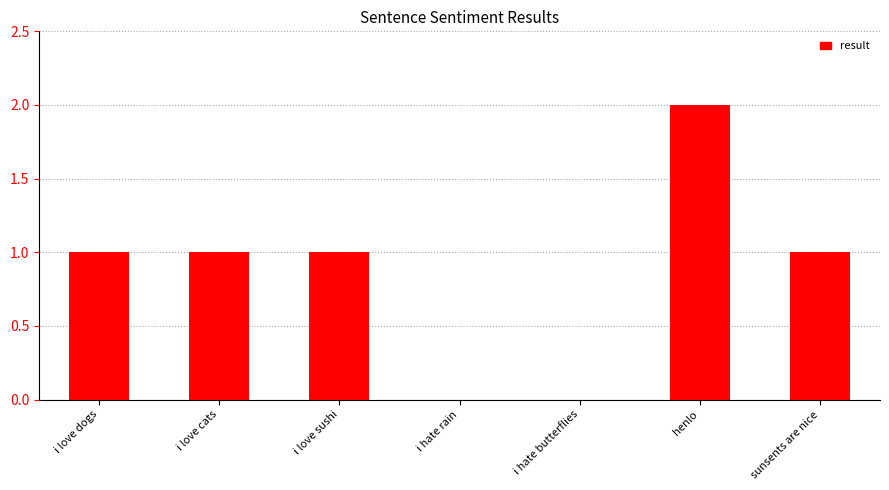

Which label corresponds to the largest value in the chart?

henlo